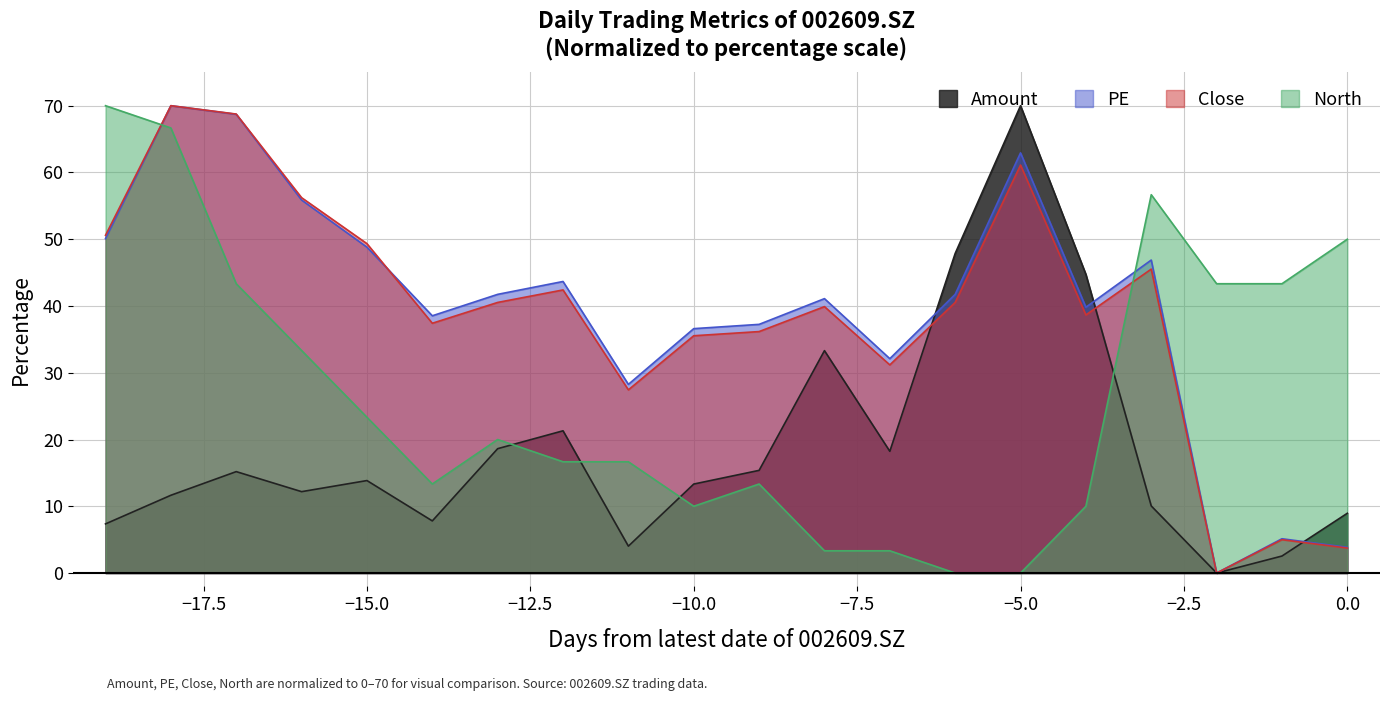

What is the value of the Amount point at the 16th from the left?

44.7